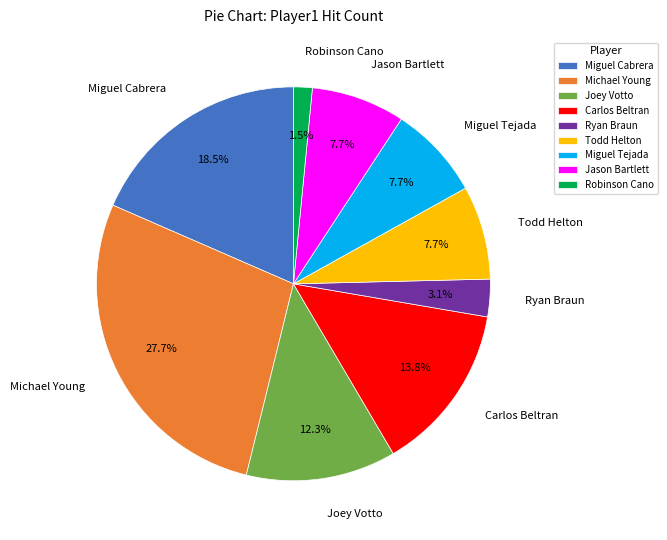

Which slice is the smallest?

Robinson Cano